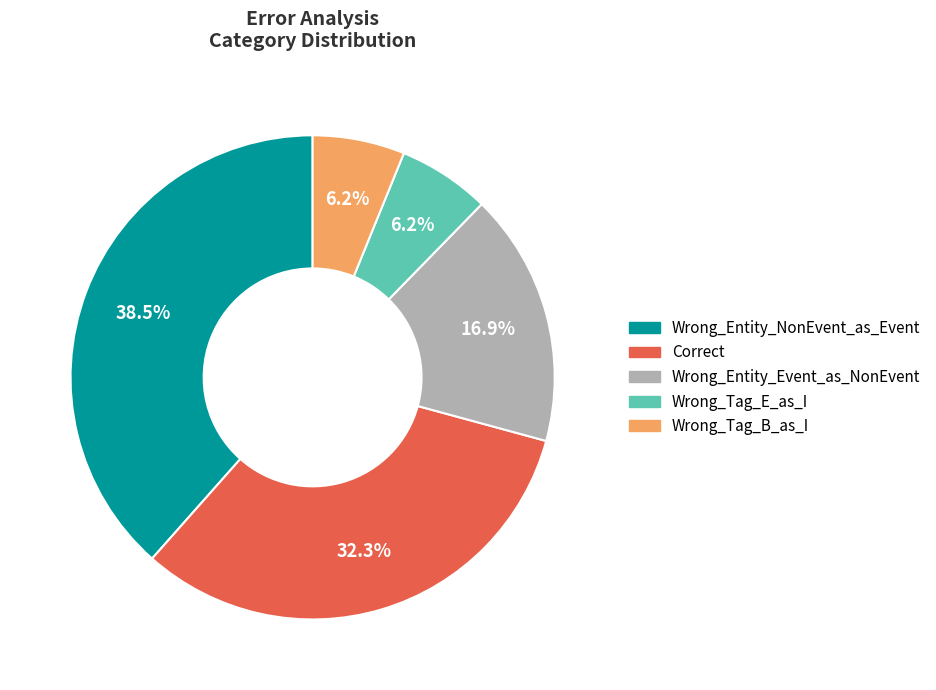

Between Wrong_Tag_B_as_I and Correct, which is larger?

Correct